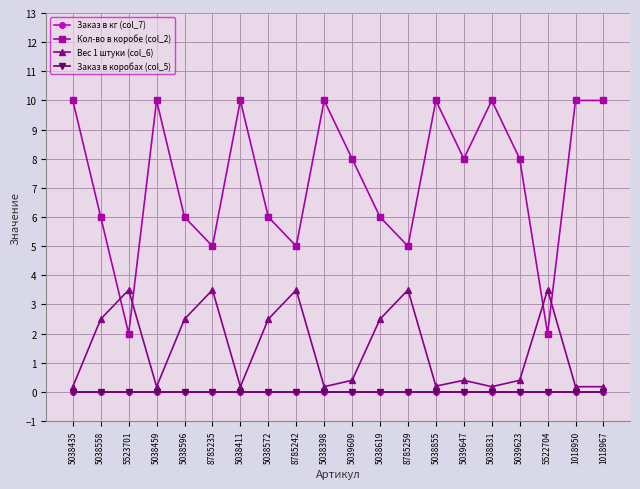

What is the total value across all series at 5038831?

10.2